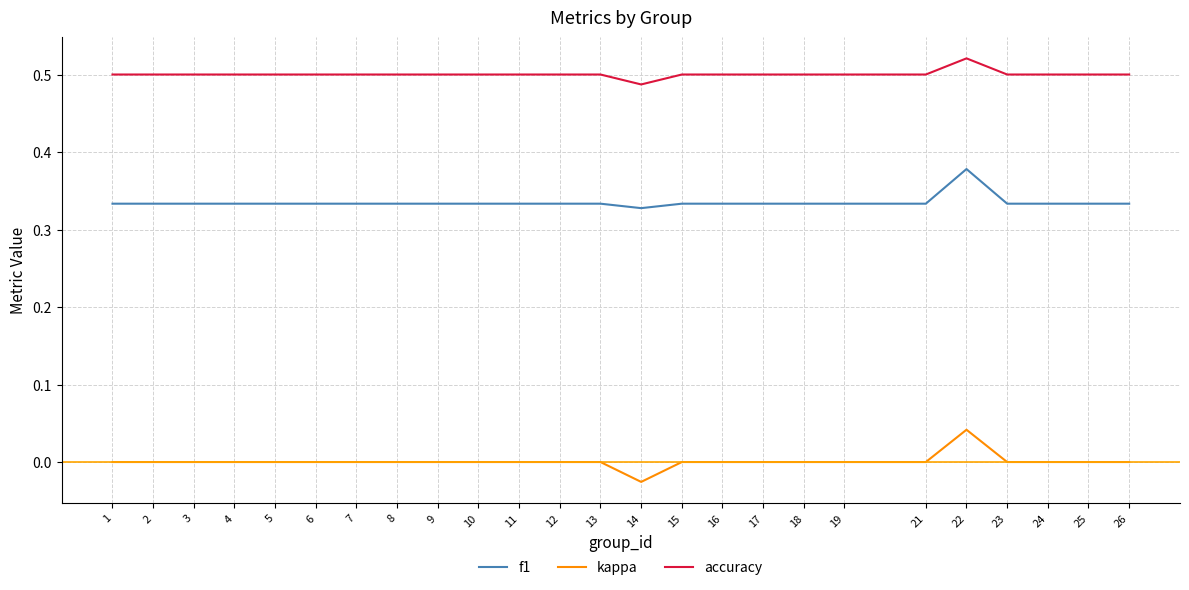

Rank the series at 26 from lowest to highest value.

kappa, f1, accuracy